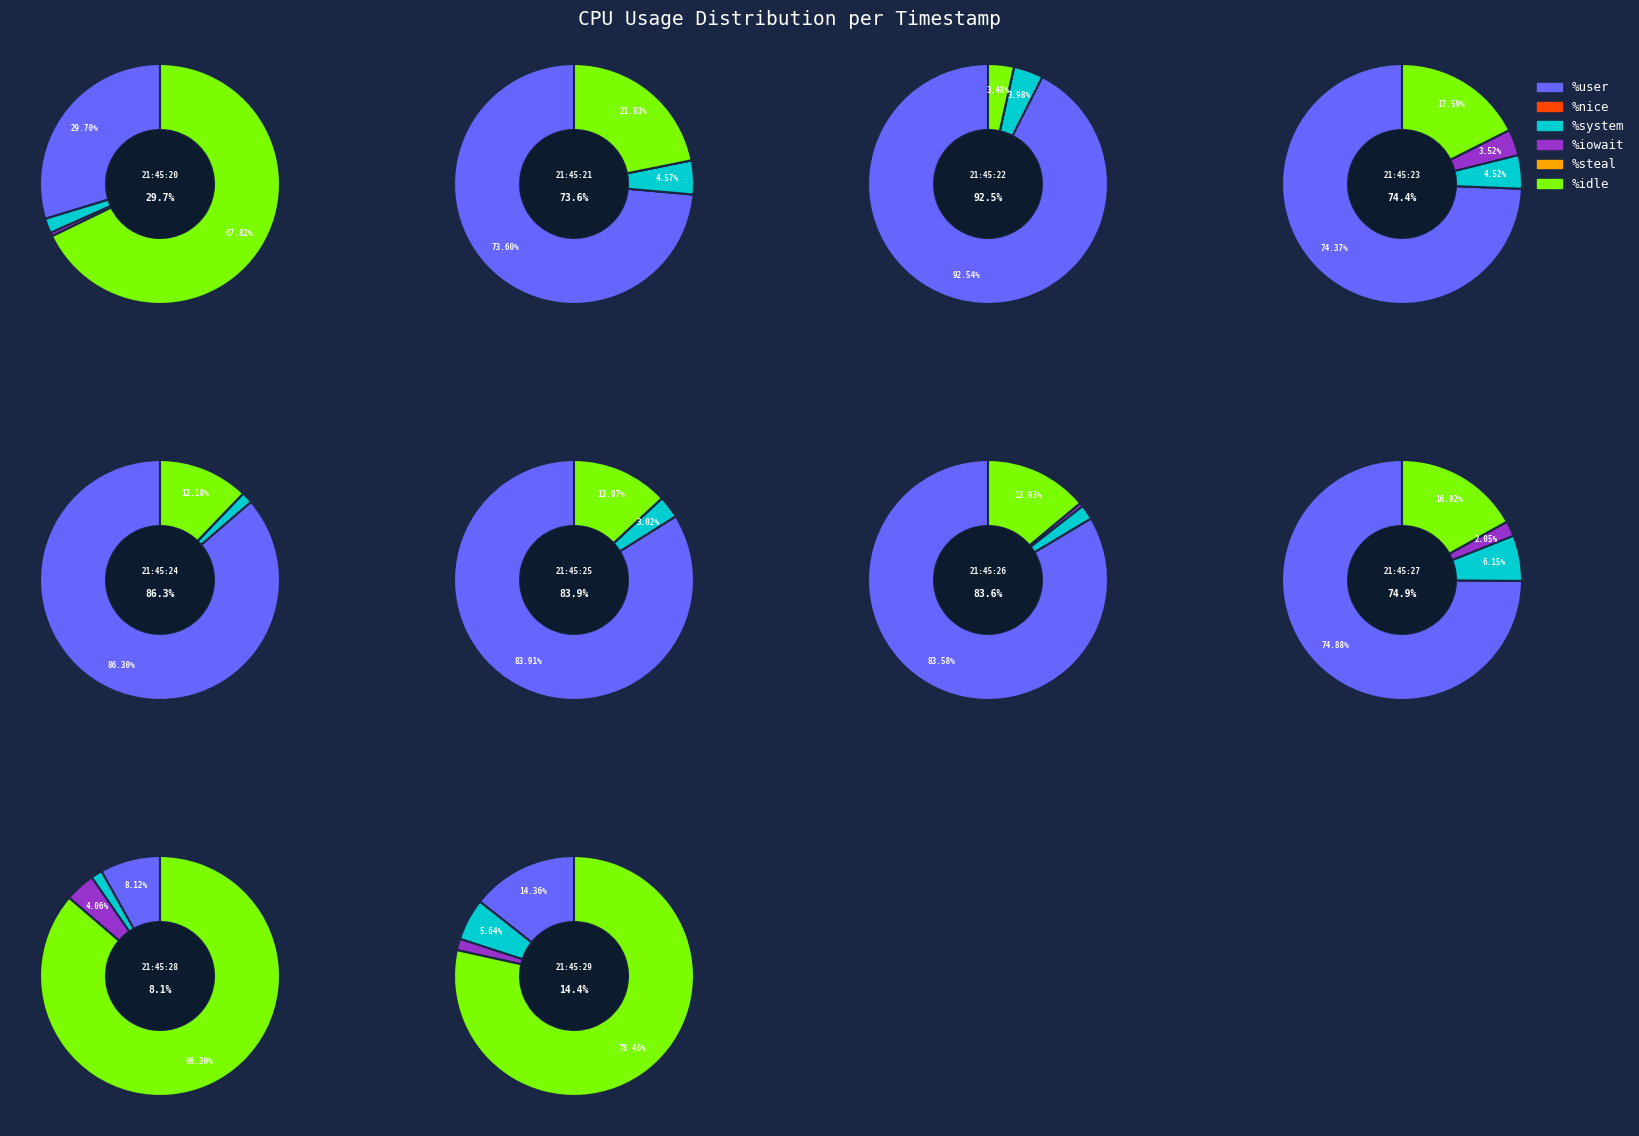

Combined, do 21:45:20 and 21:45:24 account for over 50%?

No